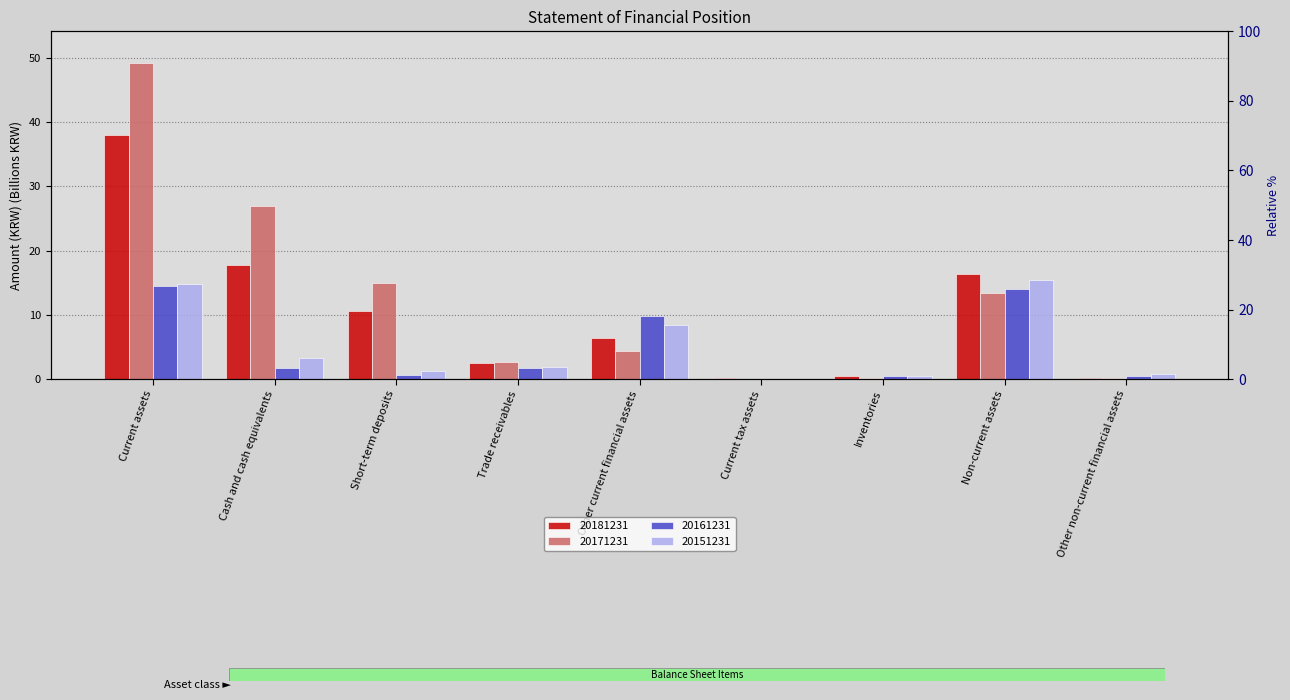

What is the label of the 8th bar from the left?

Non-current assets